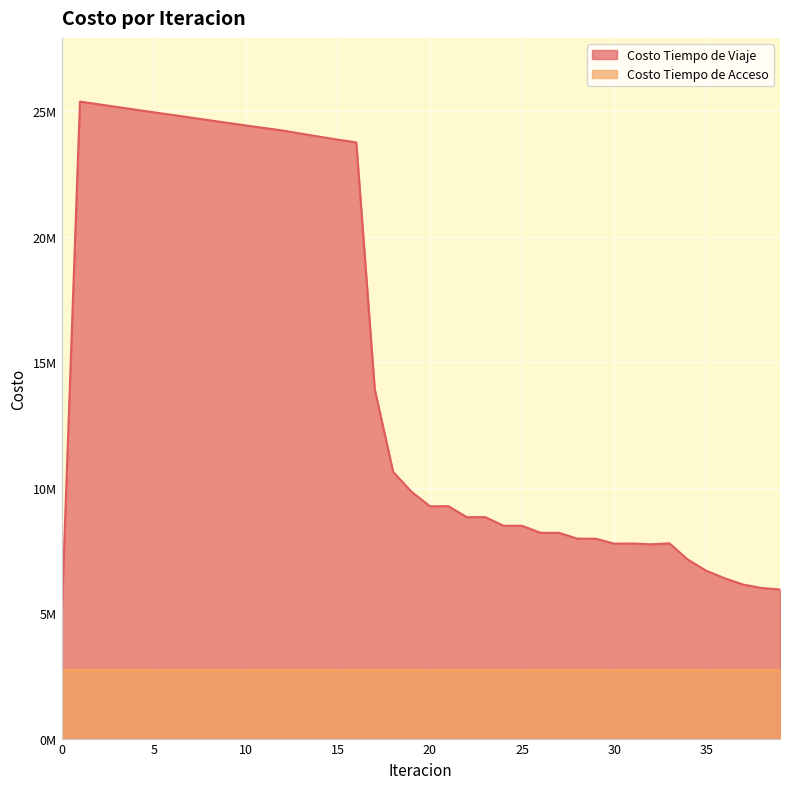

List the labels in order of value, smallest first.

0, 39, 38, 37, 36, 35, 34, 32, 30, 31, 33, 29, 28, 27, 26, 24, 25, 22, 23, 20, 21, 19, 18, 17, 16, 15, 14, 13, 12, 11, 10, 9, 8, 7, 6, 5, 4, 3, 2, 1